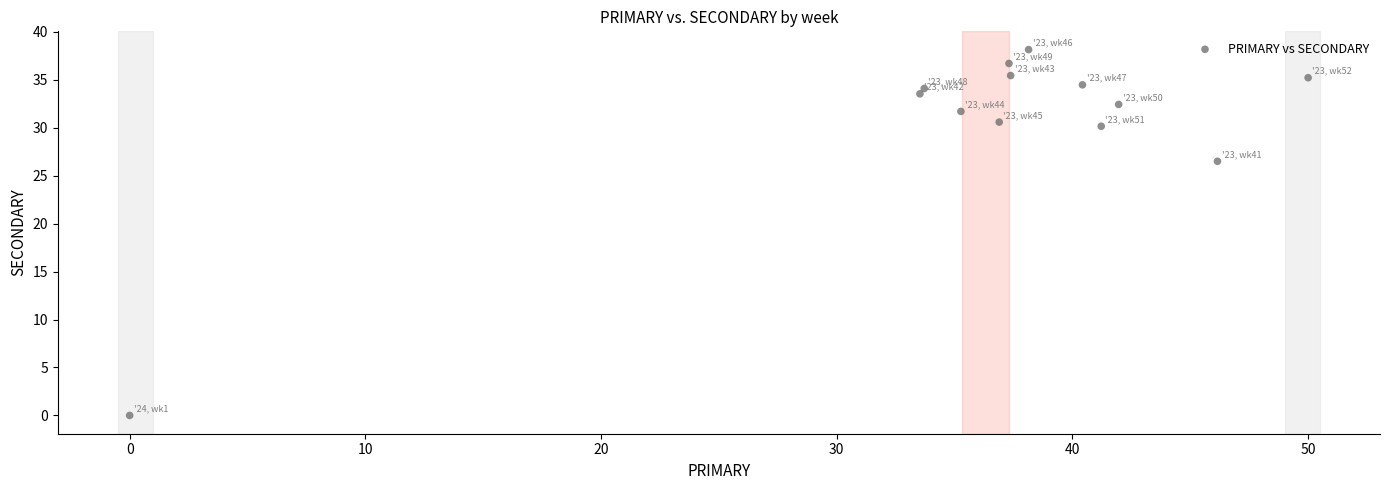

What Y value in the scatter plot is closest to 19?

26.5